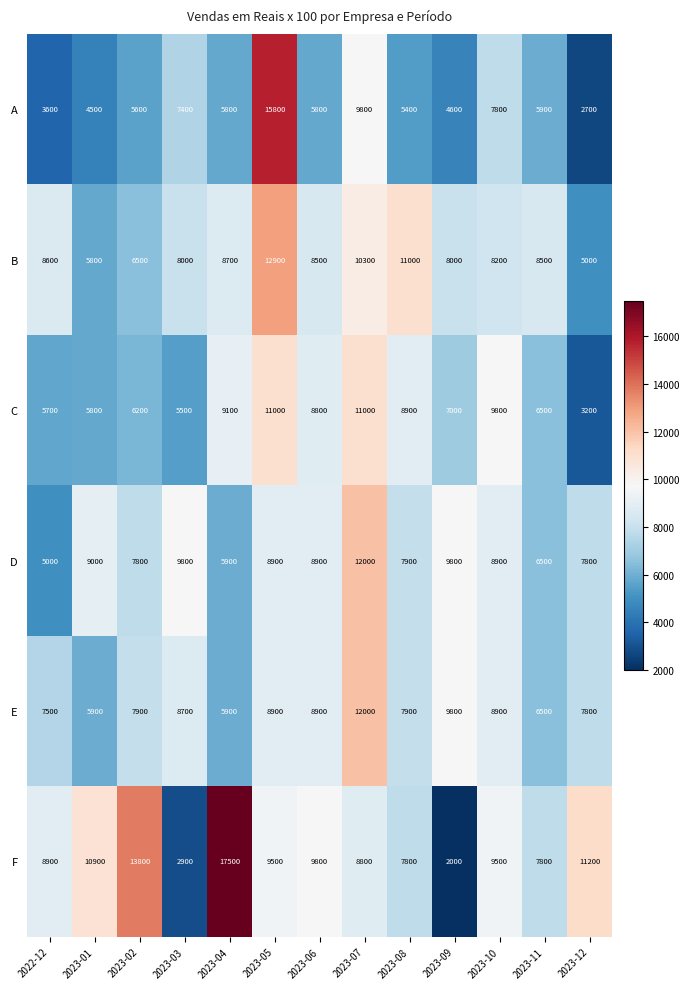

What value does the A series have at 2023-06, to the nearest 50?

5800